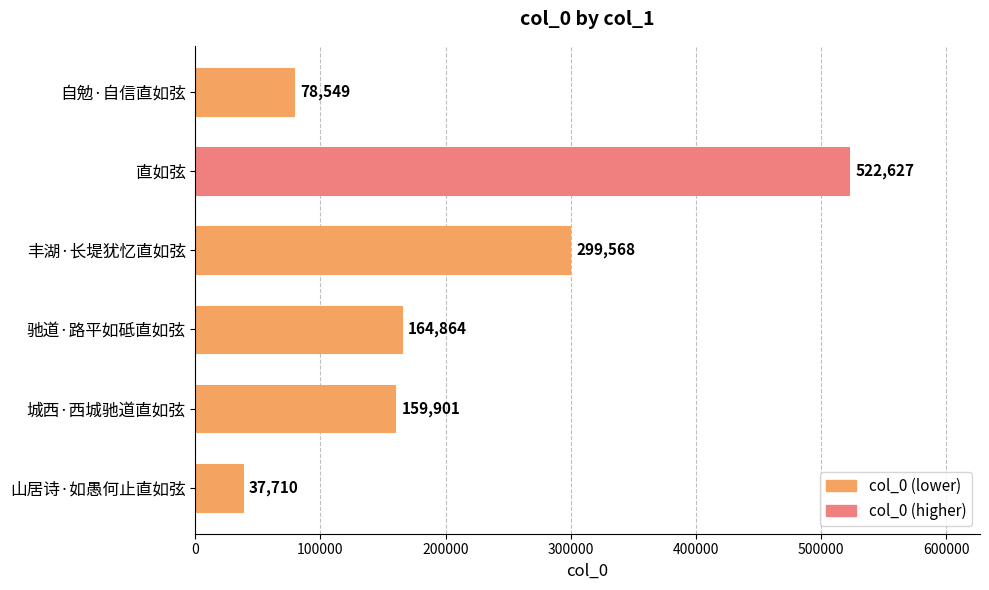

What is the difference between the maximum and minimum values?

484917